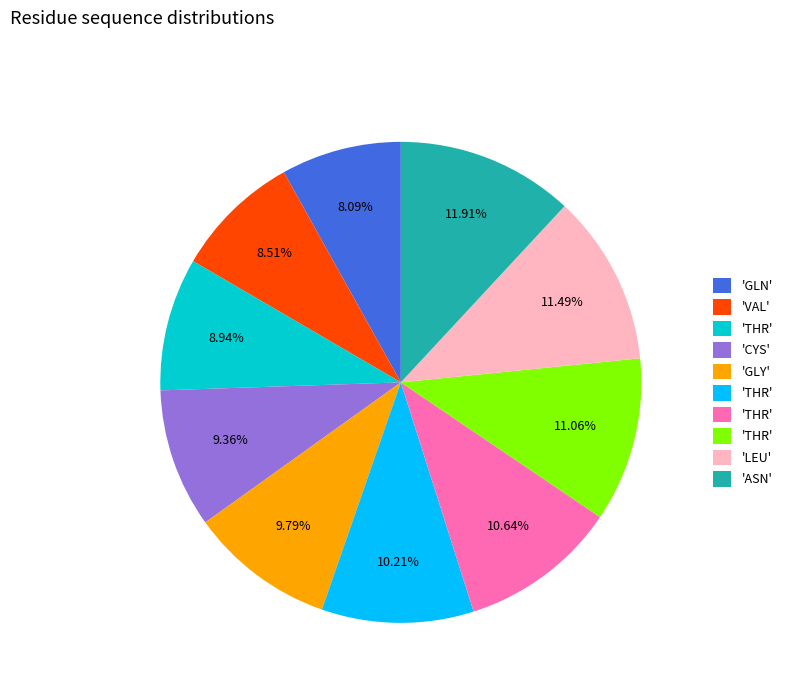

Is there any slice that represents more than half of the pie?

No